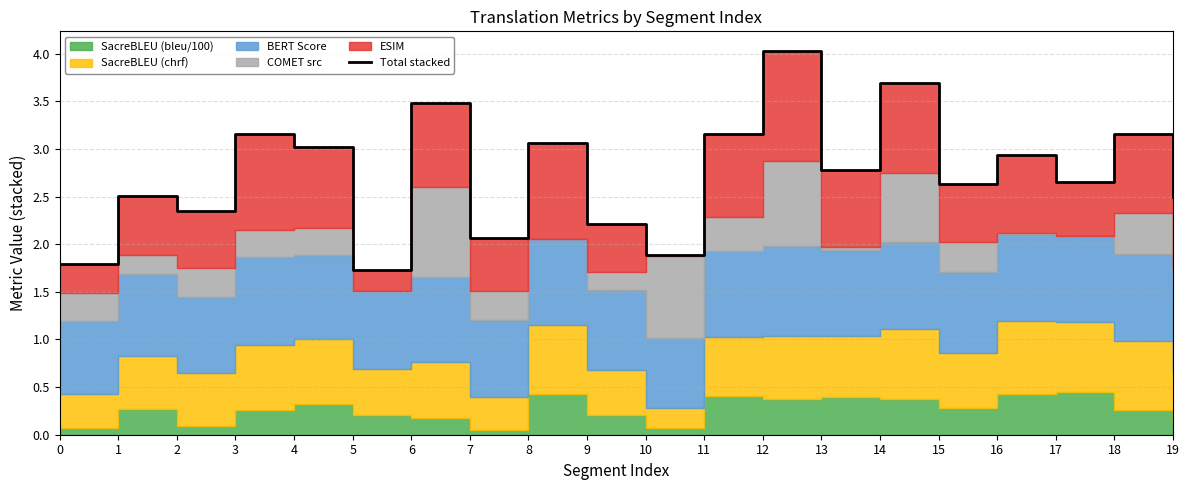

How many lines are shown in the chart?

1